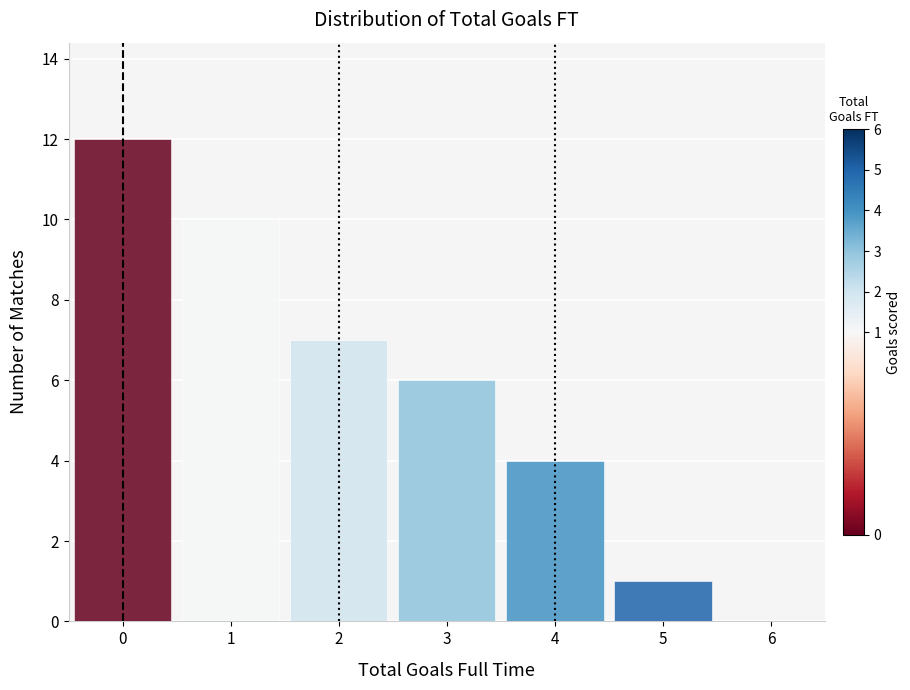

Reading left to right, transcribe this chart: for each bar, give the range it covers on the x-axis and its height. The values are not printed on the chart, so give them approximately, as read against the axis.

-0.5 to 0.5: 12
0.5 to 1.5: 10
1.5 to 2.5: 7
2.5 to 3.5: 6
3.5 to 4.5: 4
4.5 to 5.5: 1
5.5 to 6.5: 0